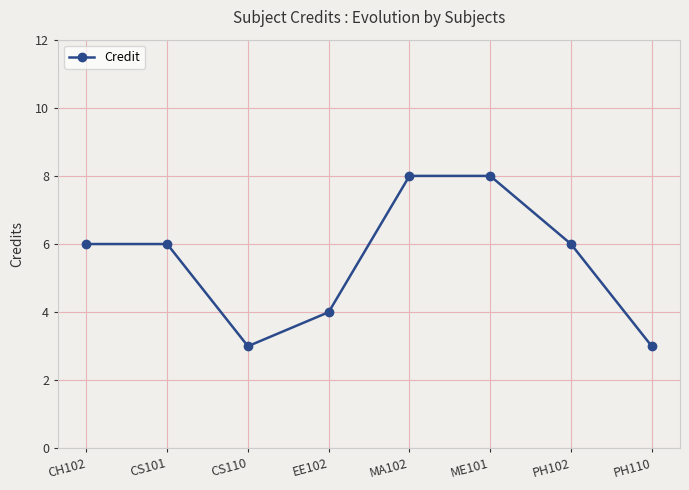

Reading left to right, transcribe all the data shown in this chart.

6	6	3	4	8	8	6	3